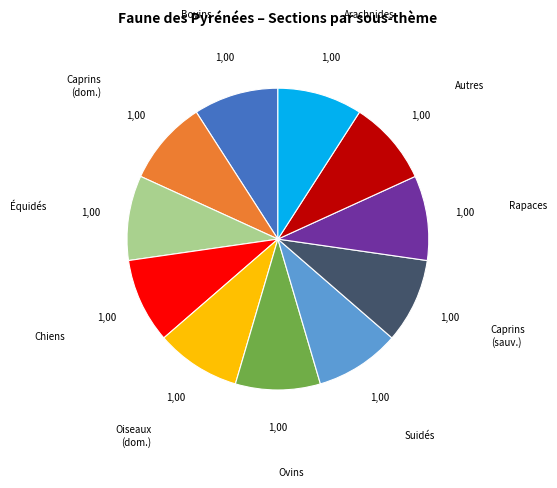

Is Caprins (sauv.) the majority of the pie?

No